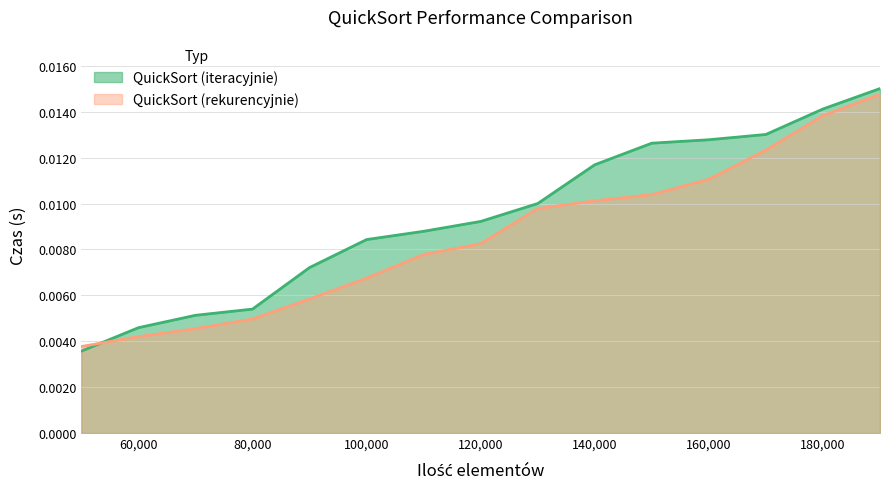

At which label does QuickSort (rekurencyjnie) reach its peak?

190000